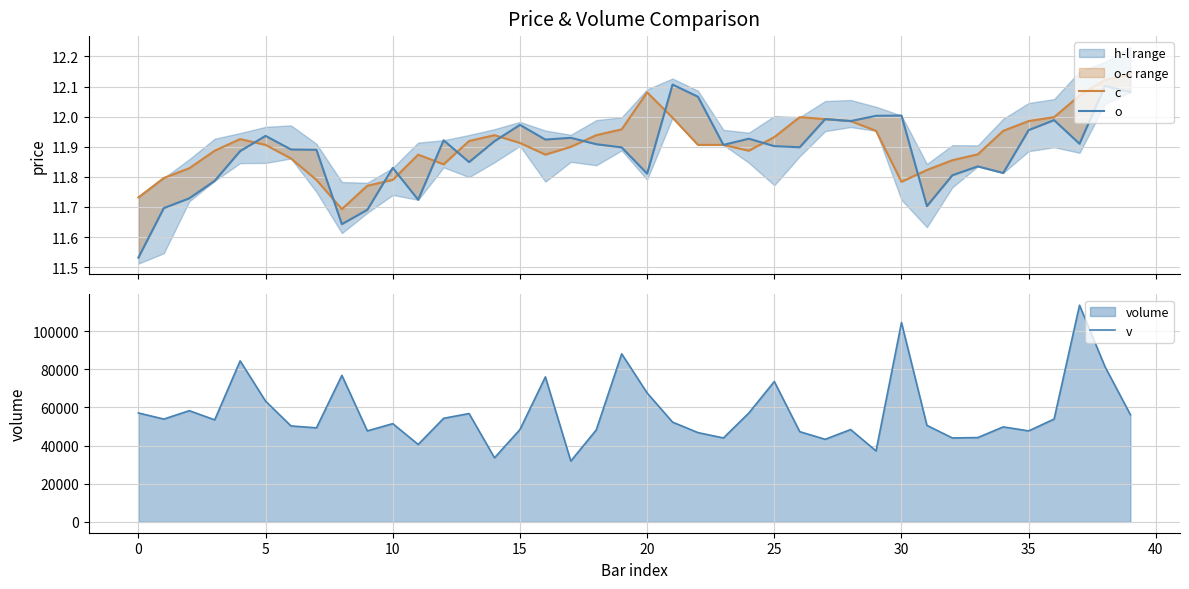

True or false: v and o cross at least once.

False